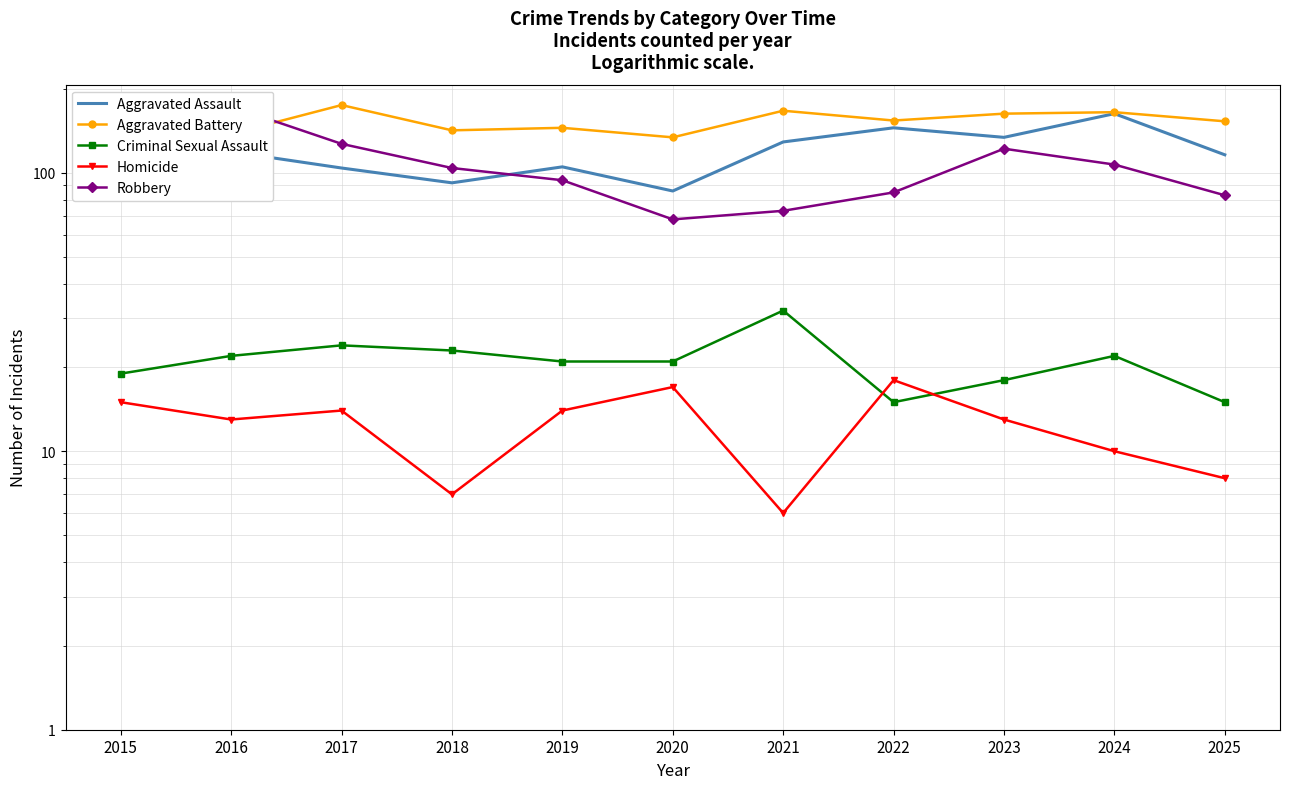

The Robbery series shows 68 at 2020. True or false?

True